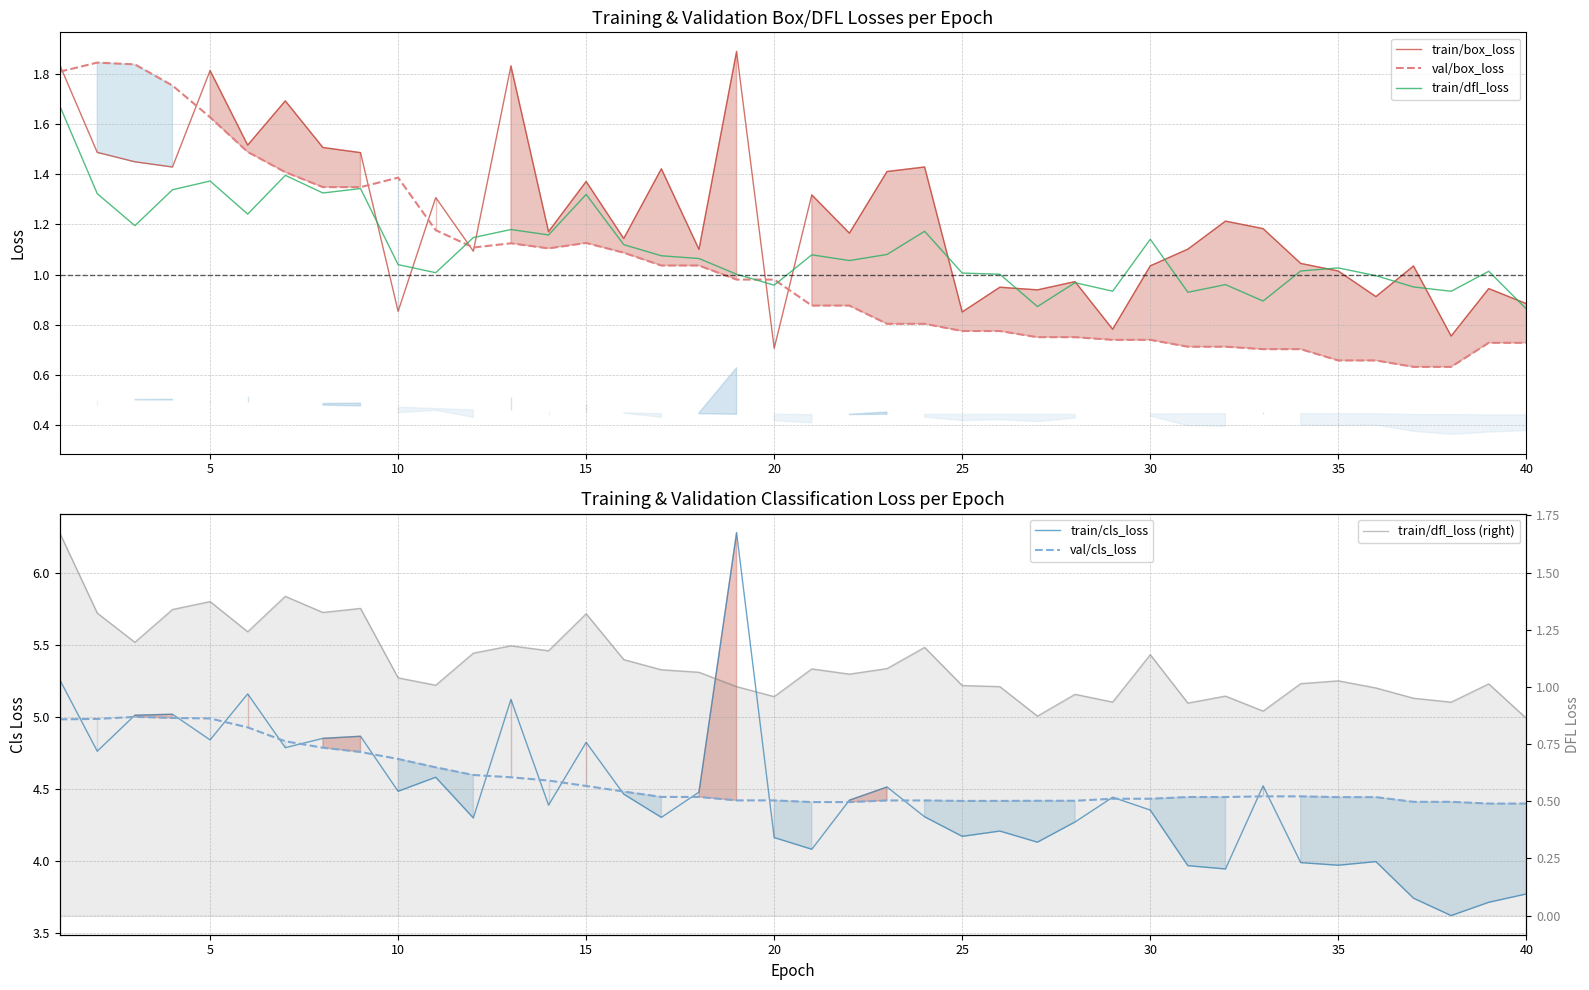

Reading right to left, transcribe all the data shown in this chart.

train/box_loss: 0.9	0.9	0.8	1.0	0.9	1.0	1.0	1.2	1.2	1.1	1.0	0.8	1.0	0.9	0.9	0.9	1.4	1.4	1.2	1.3	0.7	1.9	1.1	1.4	1.1	1.4	1.2	1.8	1.1	1.3	0.9	1.5	1.5	1.7	1.5	1.8	1.4	1.5	1.5	1.8
val/box_loss: 0.7	0.7	0.6	0.6	0.7	0.7	0.7	0.7	0.7	0.7	0.7	0.7	0.8	0.8	0.8	0.8	0.8	0.8	0.9	0.9	1.0	1.0	1.0	1.0	1.1	1.1	1.1	1.1	1.1	1.2	1.4	1.3	1.3	1.4	1.5	1.6	1.8	1.8	1.8	1.8
train/dfl_loss: 0.9	1.0	0.9	1.0	1.0	1.0	1.0	0.9	1.0	0.9	1.1	0.9	1.0	0.9	1.0	1.0	1.2	1.1	1.1	1.1	1.0	1.0	1.1	1.1	1.1	1.3	1.2	1.2	1.1	1.0	1.0	1.3	1.3	1.4	1.2	1.4	1.3	1.2	1.3	1.7
train/cls_loss: 3.8	3.7	3.6	3.7	4.0	4.0	4.0	4.5	3.9	4.0	4.4	4.4	4.3	4.1	4.2	4.2	4.3	4.5	4.4	4.1	4.2	6.3	4.5	4.3	4.5	4.8	4.4	5.1	4.3	4.6	4.5	4.9	4.9	4.8	5.2	4.8	5.0	5.0	4.8	5.3
val/cls_loss: 4.4	4.4	4.4	4.4	4.4	4.4	4.5	4.5	4.4	4.4	4.4	4.4	4.4	4.4	4.4	4.4	4.4	4.4	4.4	4.4	4.4	4.4	4.4	4.4	4.5	4.5	4.6	4.6	4.6	4.7	4.7	4.8	4.8	4.8	4.9	5.0	5.0	5.0	5.0	5.0
train/dfl_loss (right): 0.9	1.0	0.9	1.0	1.0	1.0	1.0	0.9	1.0	0.9	1.1	0.9	1.0	0.9	1.0	1.0	1.2	1.1	1.1	1.1	1.0	1.0	1.1	1.1	1.1	1.3	1.2	1.2	1.1	1.0	1.0	1.3	1.3	1.4	1.2	1.4	1.3	1.2	1.3	1.7